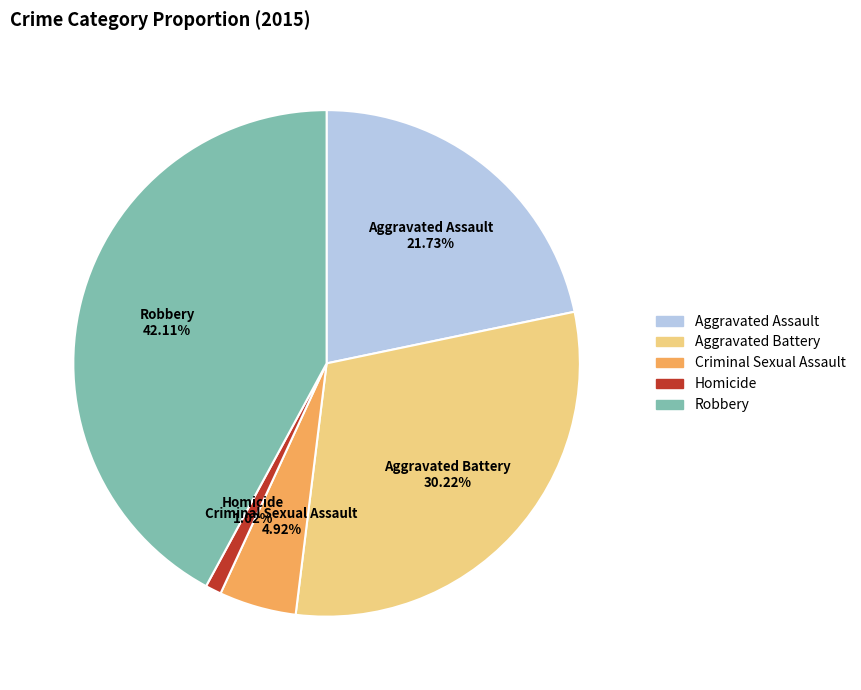

Rank the categories by value from highest to lowest.

Robbery, Aggravated Battery, Aggravated Assault, Criminal Sexual Assault, Homicide